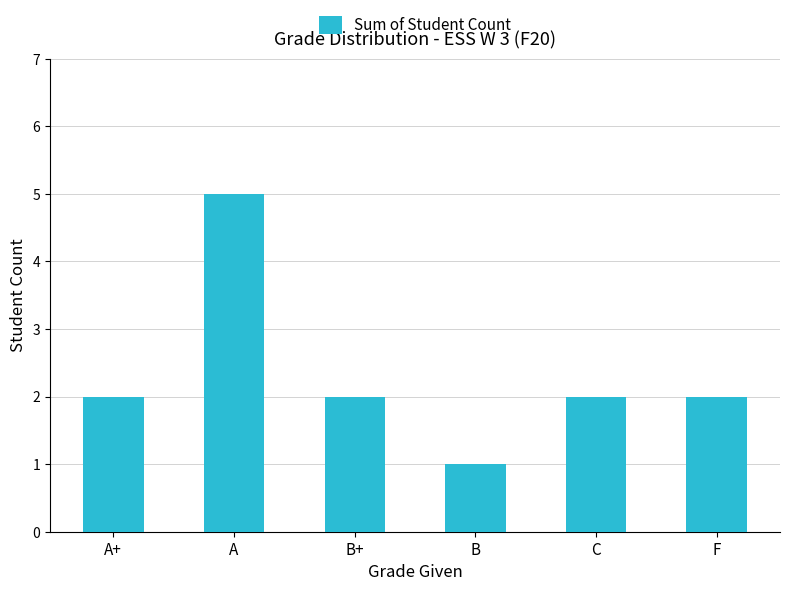

What is the maximum value shown in the chart?

5